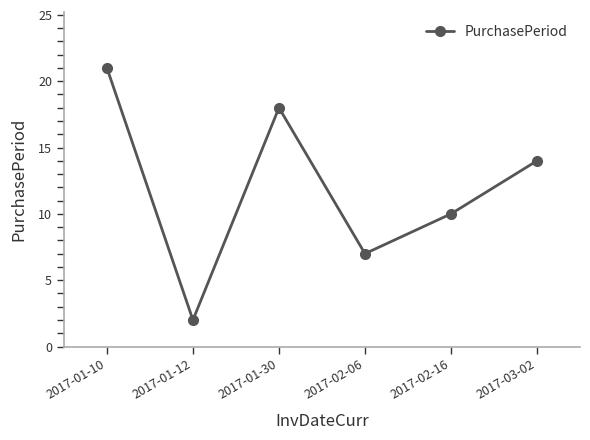

How many series are shown in this chart?

1